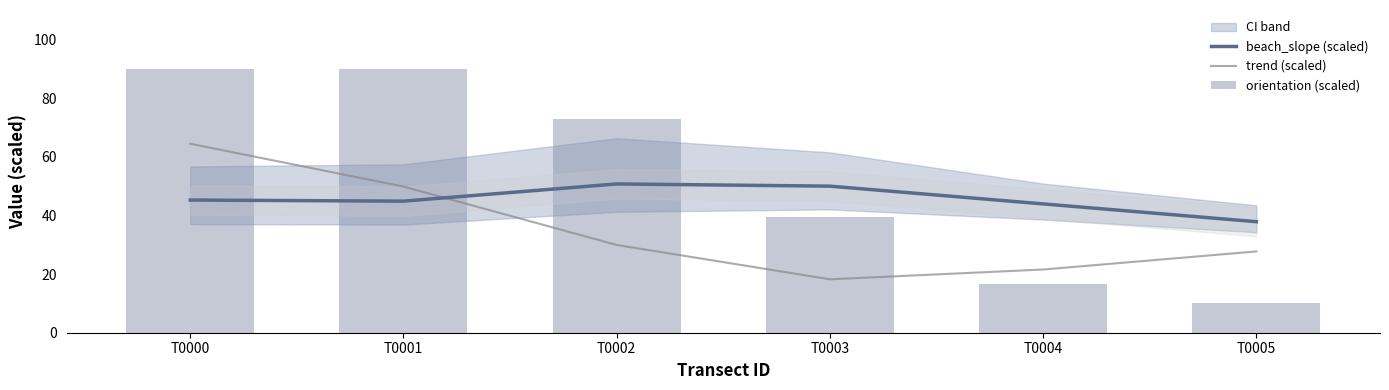

What is the greatest value displayed?

90.0